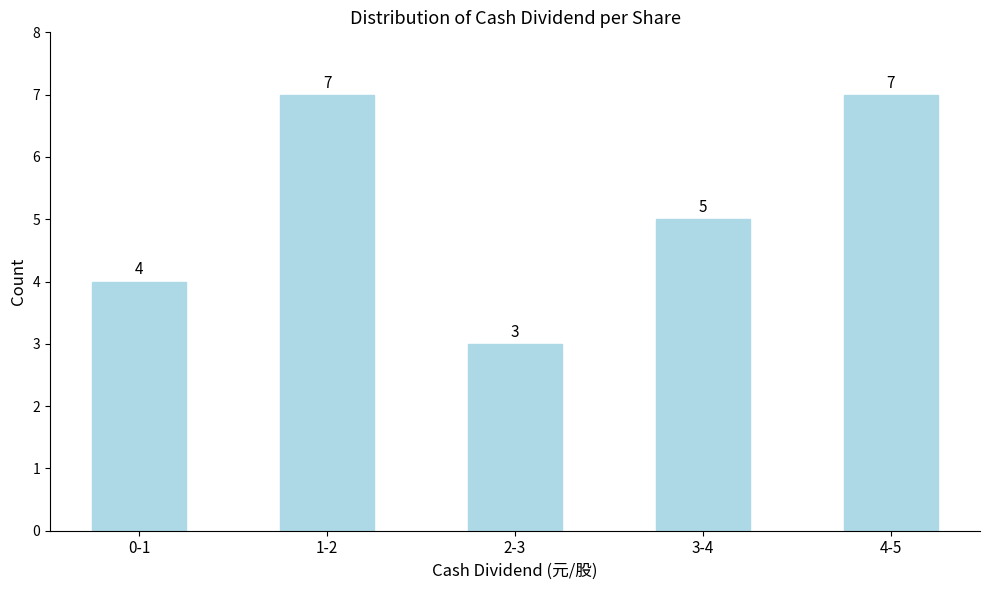

Reading left to right, list all the values displayed in this chart.

0-1=4	1-2=7	2-3=3	3-4=5	4-5=7